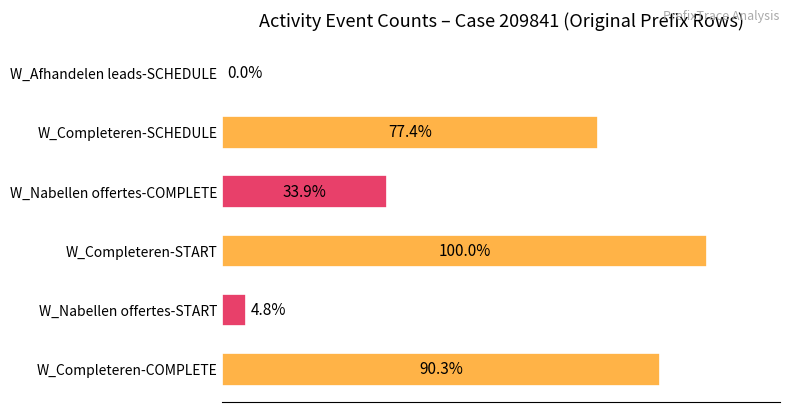

Where is the data nearest to the value 50?

W_Nabellen offertes-COMPLETE